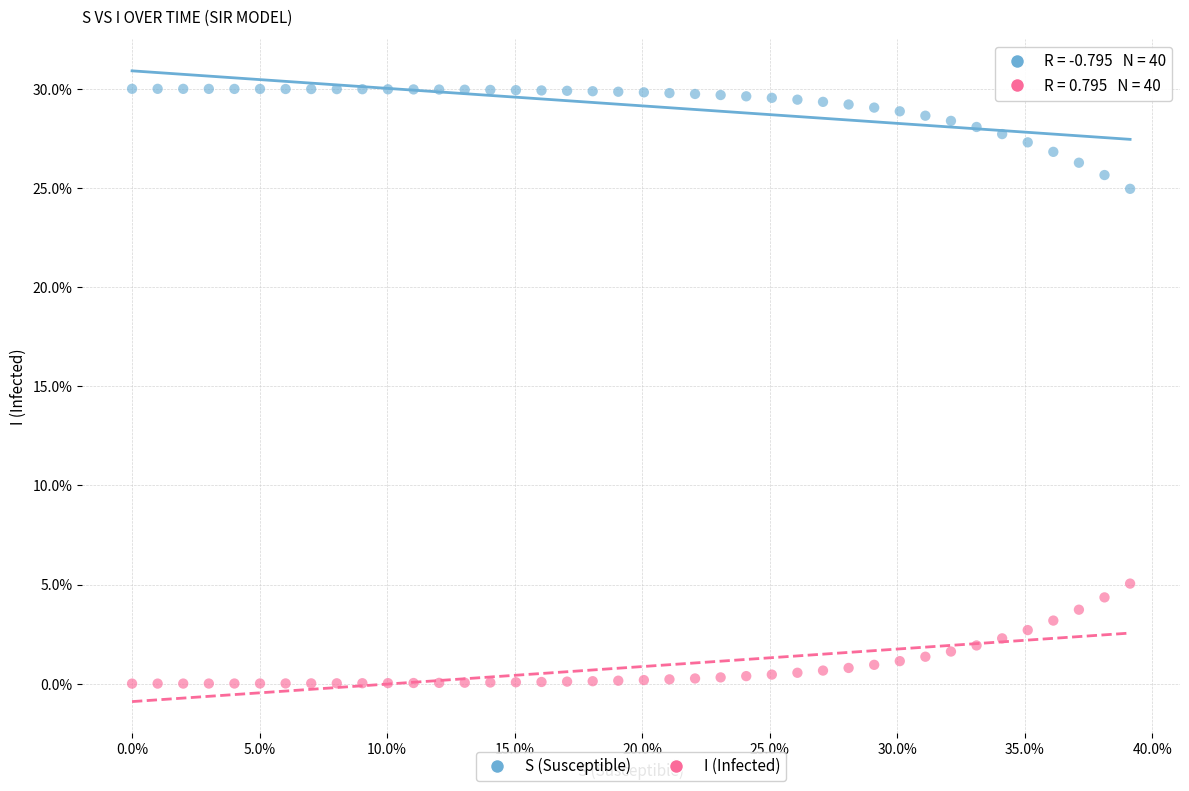

What are all the series names shown in the legend?

S (Susceptible), I (Infected)